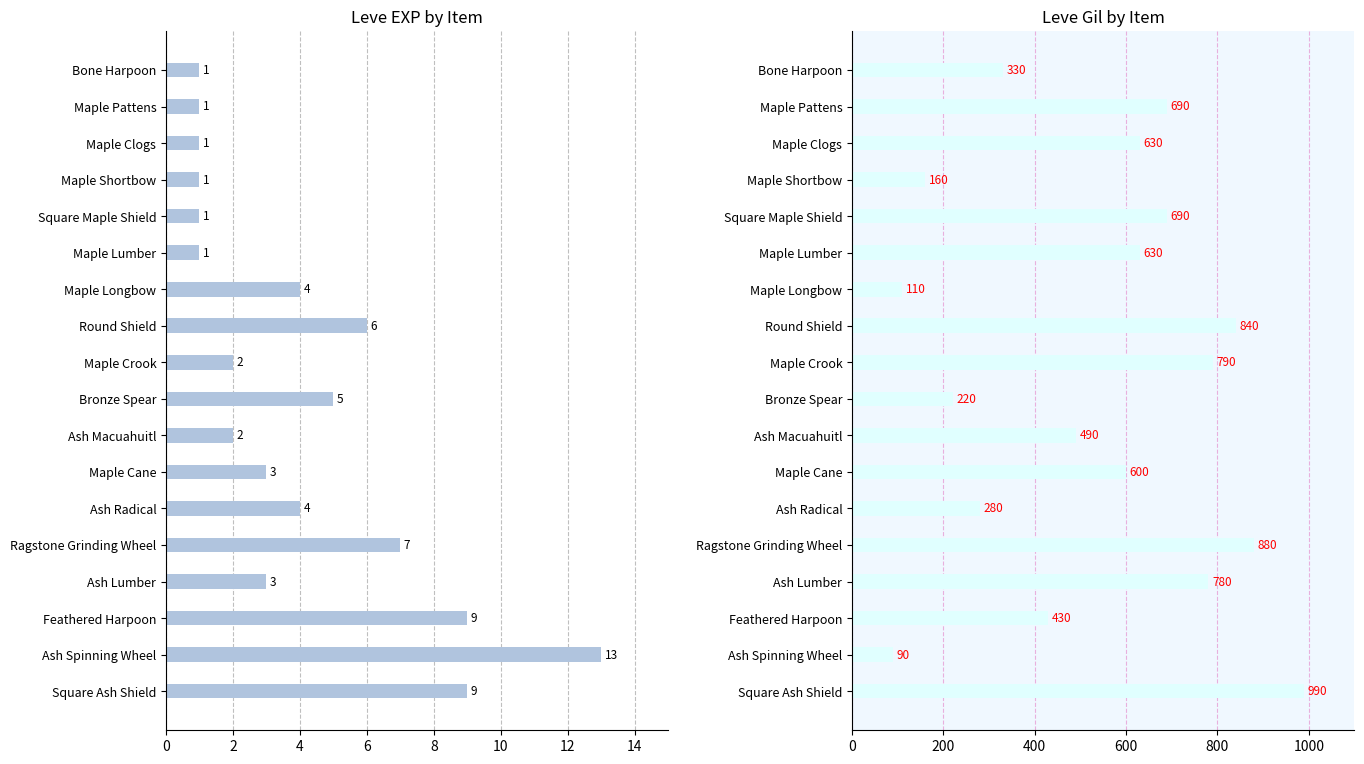

How many data points in Leve Gil are less than 630?

9